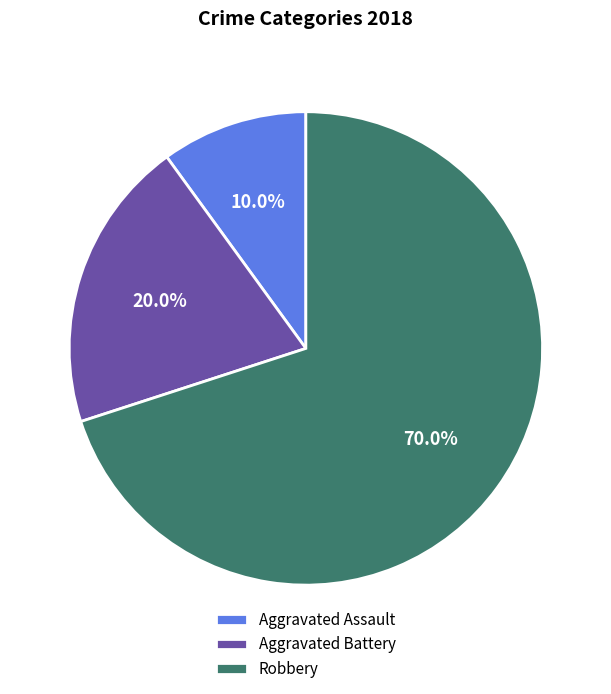

Between Aggravated Assault and Aggravated Battery, which is larger?

Aggravated Battery